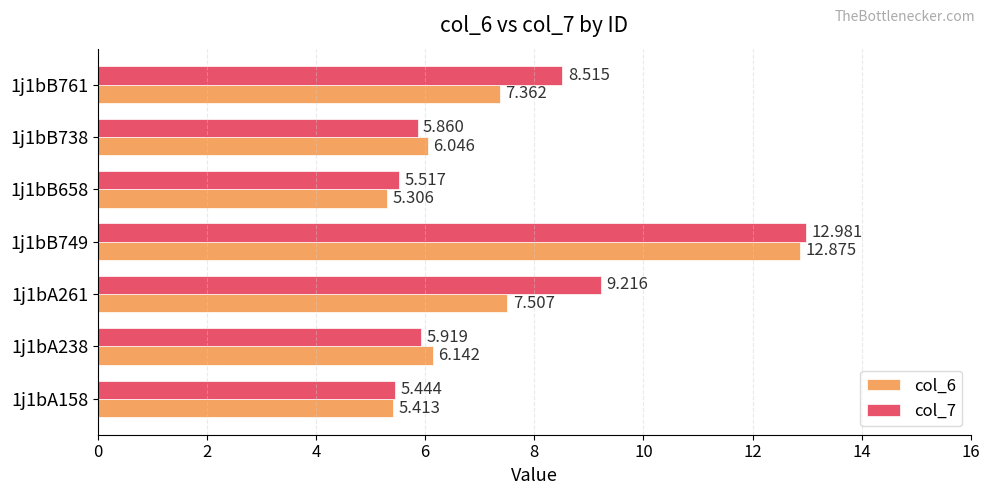

What are all the series names shown in the legend?

col_6, col_7